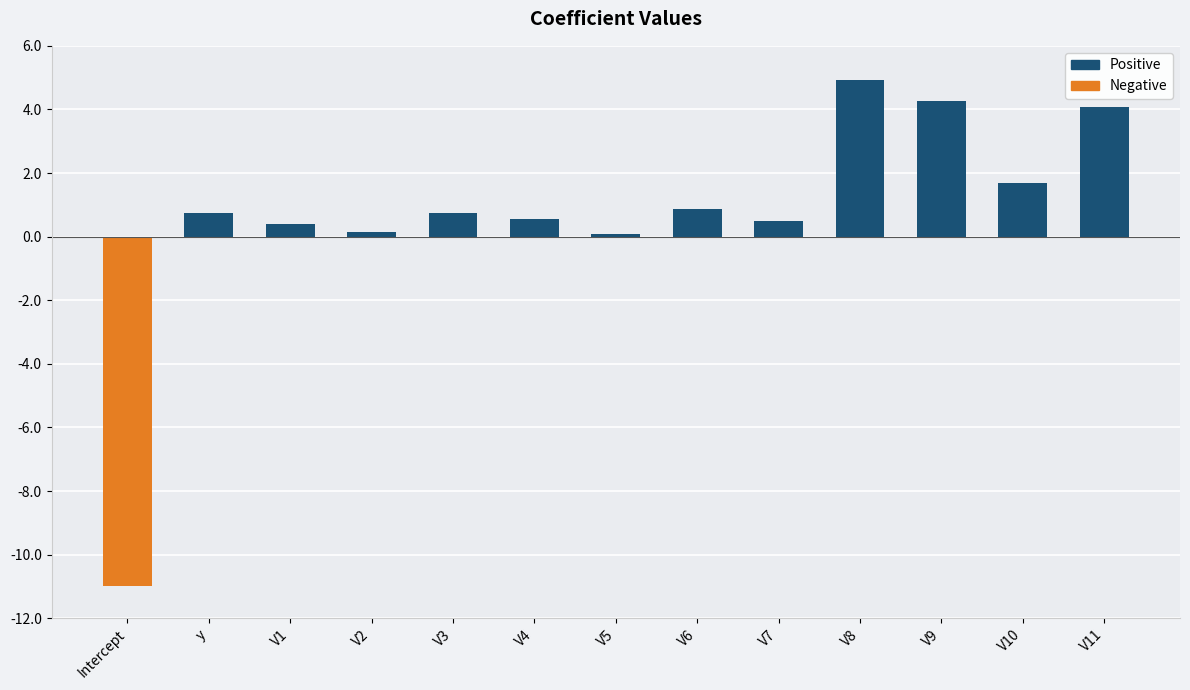

Reading left to right, transcribe all the data shown in this chart.

Intercept=-11.0	y=0.7	V1=0.4	V2=0.1	V3=0.7	V4=0.5	V5=0.1	V6=0.9	V7=0.5	V8=4.9	V9=4.3	V10=1.7	V11=4.1